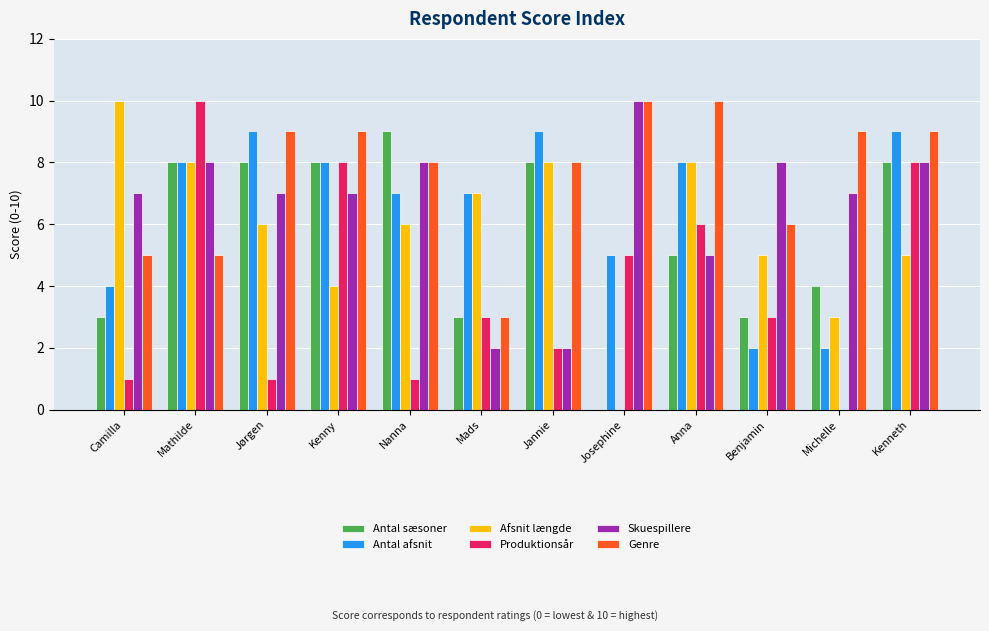

Reading right to left, what are all the values shown in this chart?

Antal sæsoner: 8	4	3	5	0	8	3	9	8	8	8	3
Antal afsnit: 9	2	2	8	5	9	7	7	8	9	8	4
Afsnit længde: 5	3	5	8	0	8	7	6	4	6	8	10
Produktionsår: 8	0	3	6	5	2	3	1	8	1	10	1
Skuespillere: 8	7	8	5	10	2	2	8	7	7	8	7
Genre: 9	9	6	10	10	8	3	8	9	9	5	5